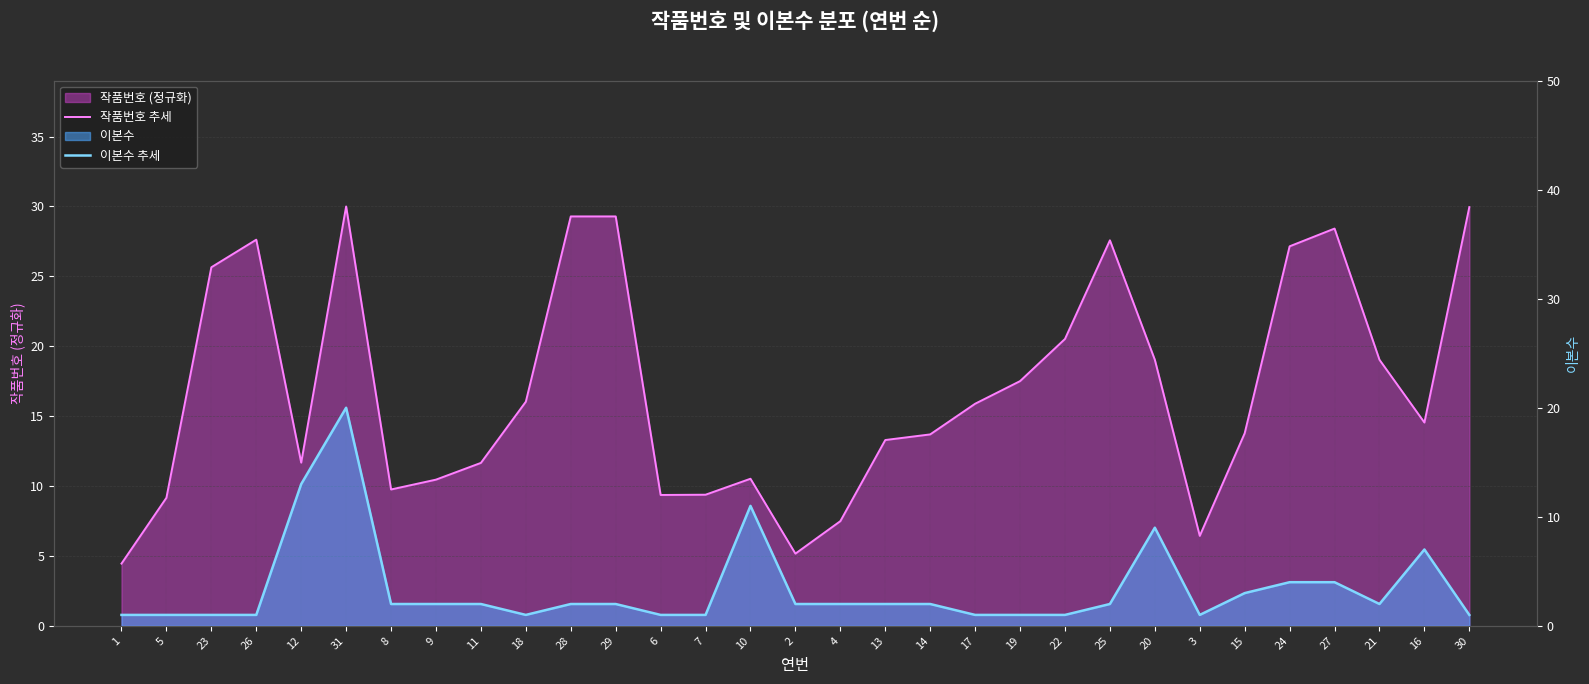

Reading right to left, list all the values displayed in this chart.

작품번호 추세: 30=30.0	16=14.5	21=19.0	27=28.4	24=27.1	15=13.8	3=6.4	20=19.0	25=27.6	22=20.5	19=17.5	17=15.9	14=13.7	13=13.3	4=7.5	2=5.2	10=10.5	7=9.4	6=9.4	29=29.3	28=29.3	18=16.0	11=11.7	9=10.5	8=9.8	31=30.0	12=11.7	26=27.6	23=25.6	5=9.2	1=4.5
이본수 추세: 30=1.0	16=7.0	21=2.0	27=4.0	24=4.0	15=3.0	3=1.0	20=9.0	25=2.0	22=1.0	19=1.0	17=1.0	14=2.0	13=2.0	4=2.0	2=2.0	10=11.0	7=1.0	6=1.0	29=2.0	28=2.0	18=1.0	11=2.0	9=2.0	8=2.0	31=20.0	12=13.0	26=1.0	23=1.0	5=1.0	1=1.0